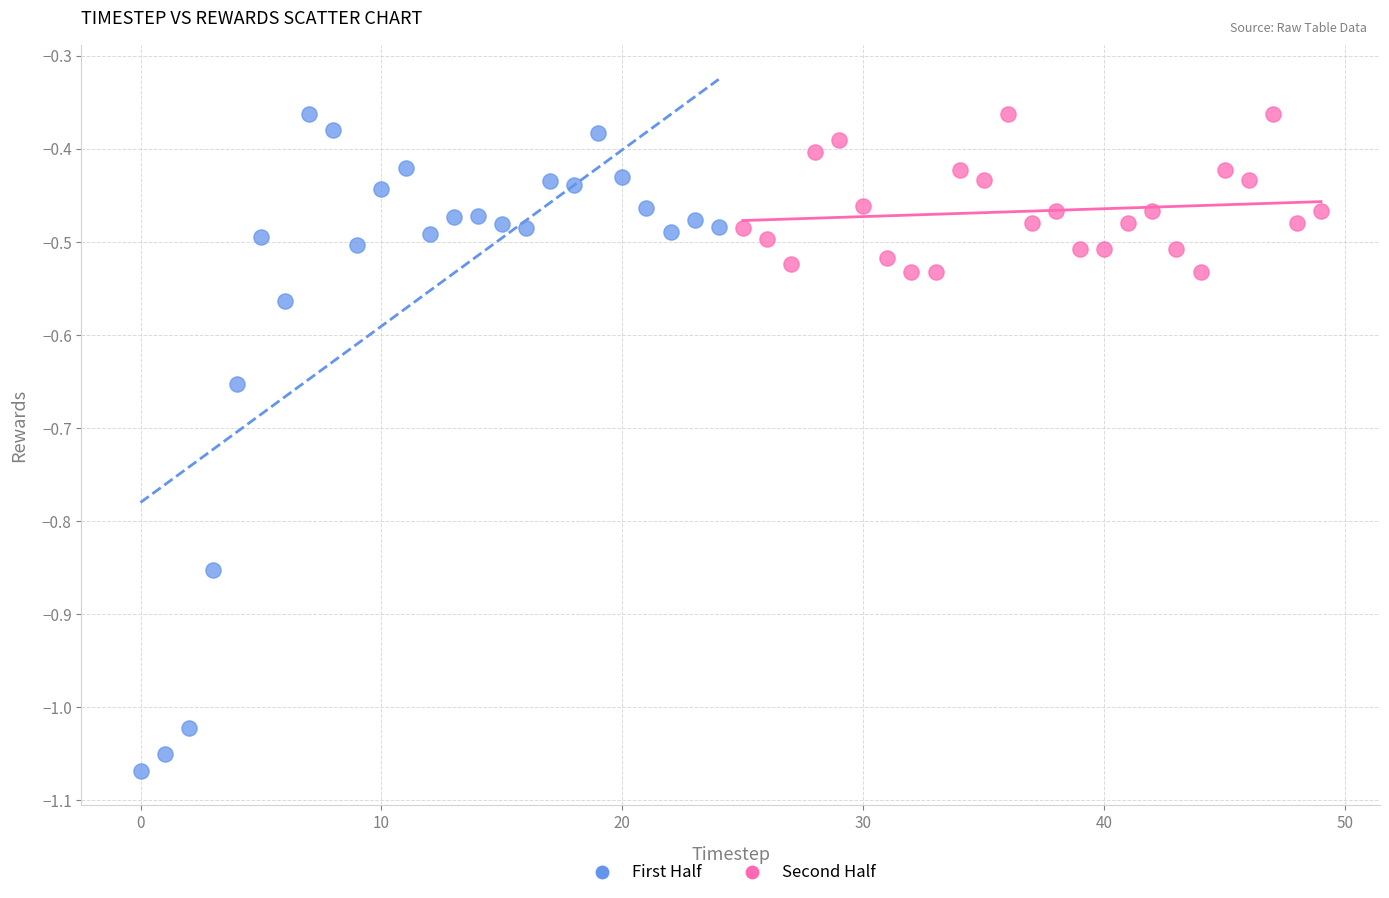

Which series has the widest spread of Y values?

First Half